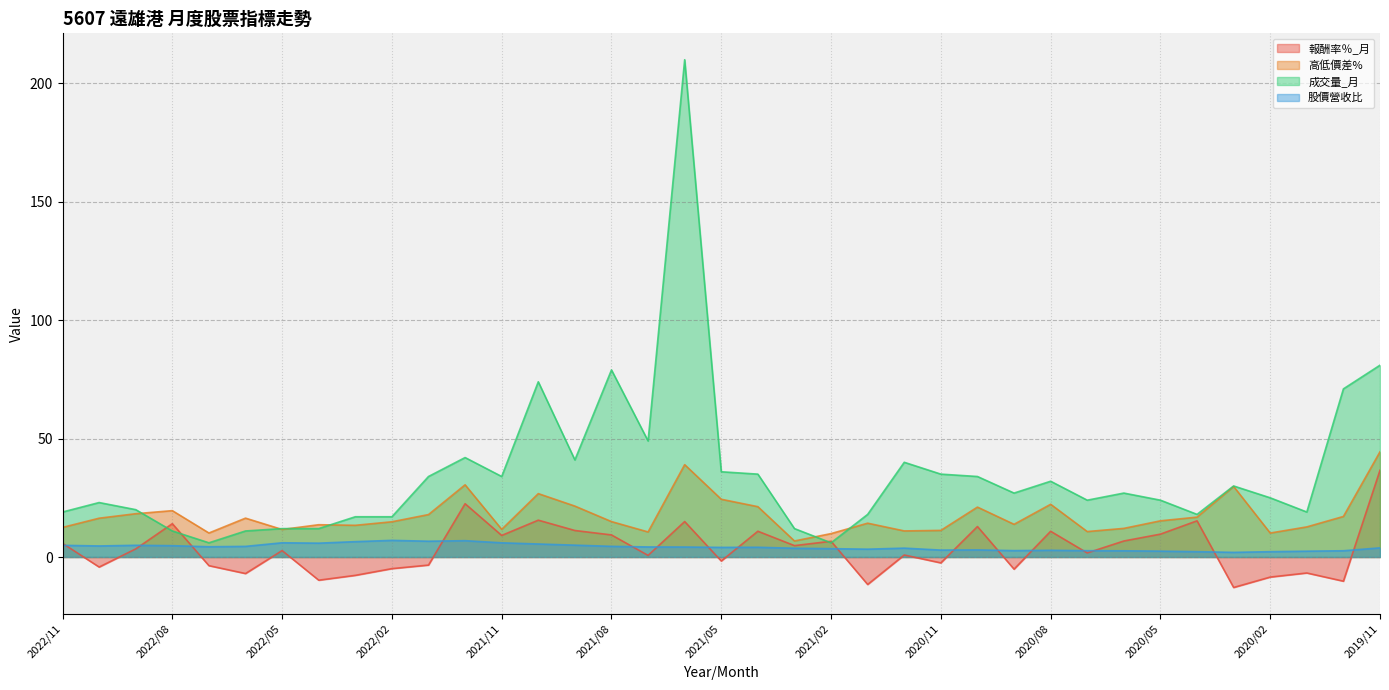

Where does the 股價營收比 series first go above 4?

2022/11